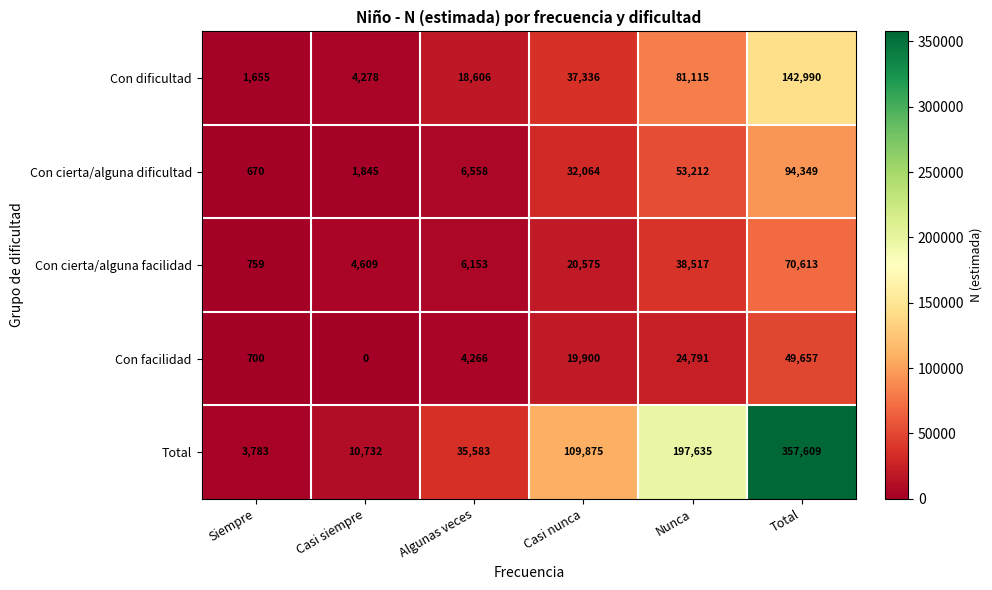

The Total series shows 2623 at Siempre. True or false?

False